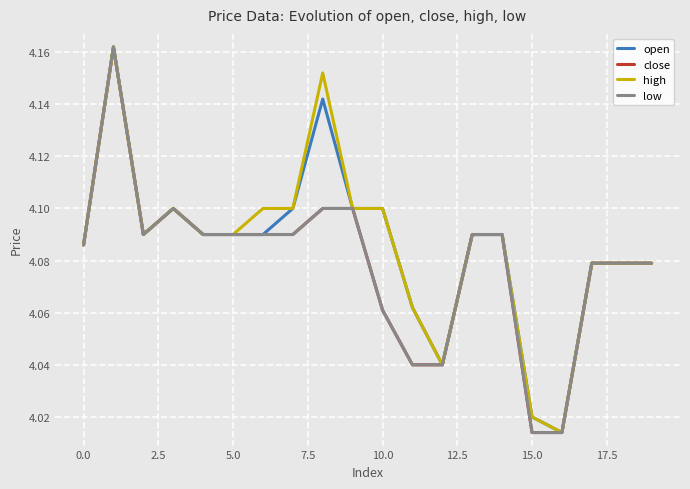

Does the chart have visible grid lines?

Yes